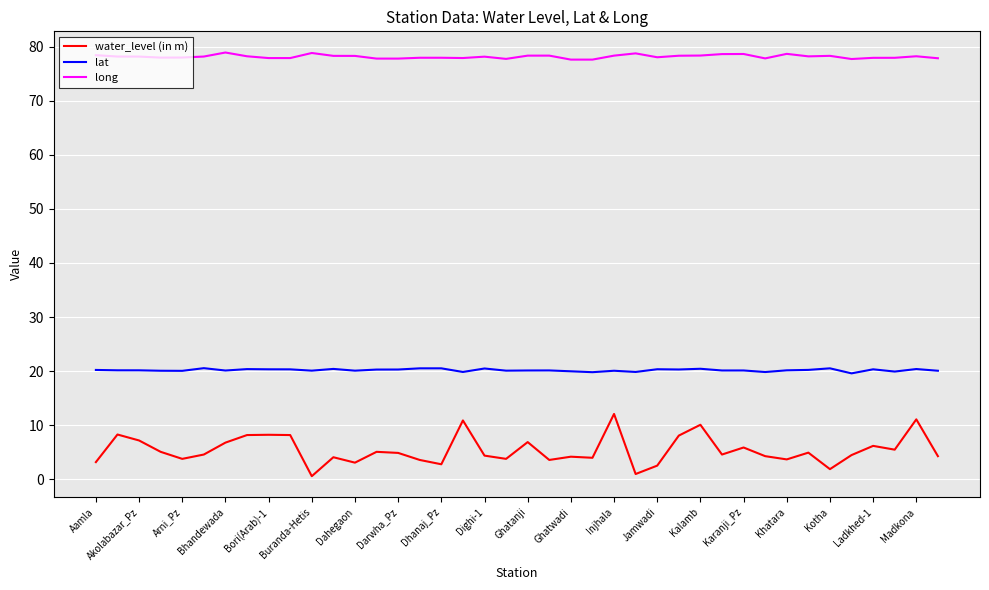

How many lines are shown in the chart?

3